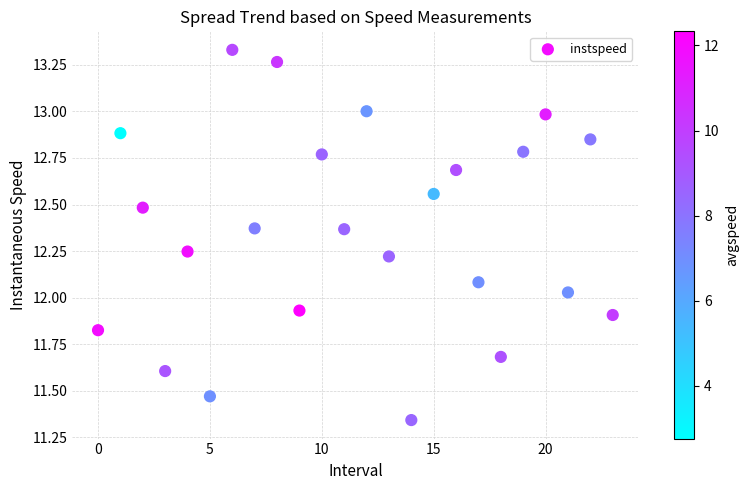

What is the range of Y values (max minus min)?

2.0